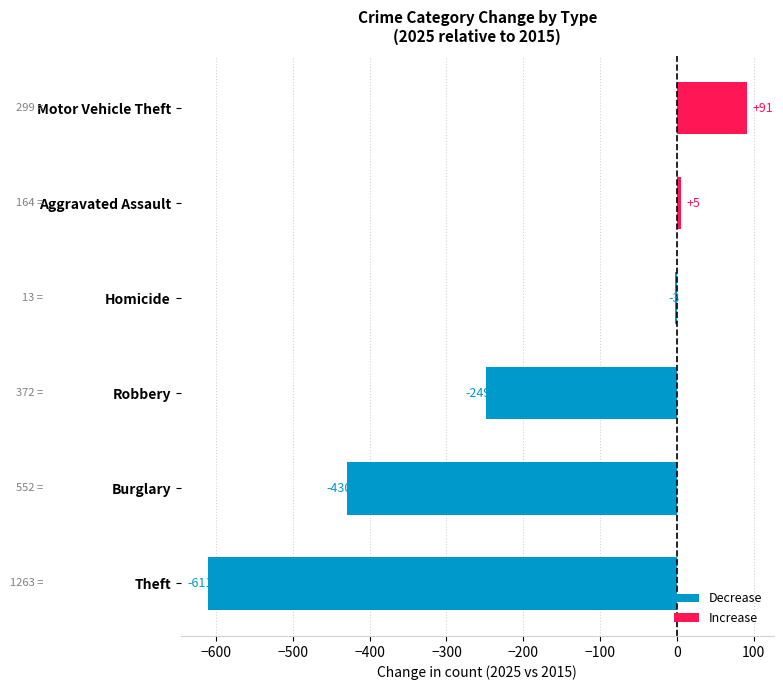

What is the sum of all values?

-1197